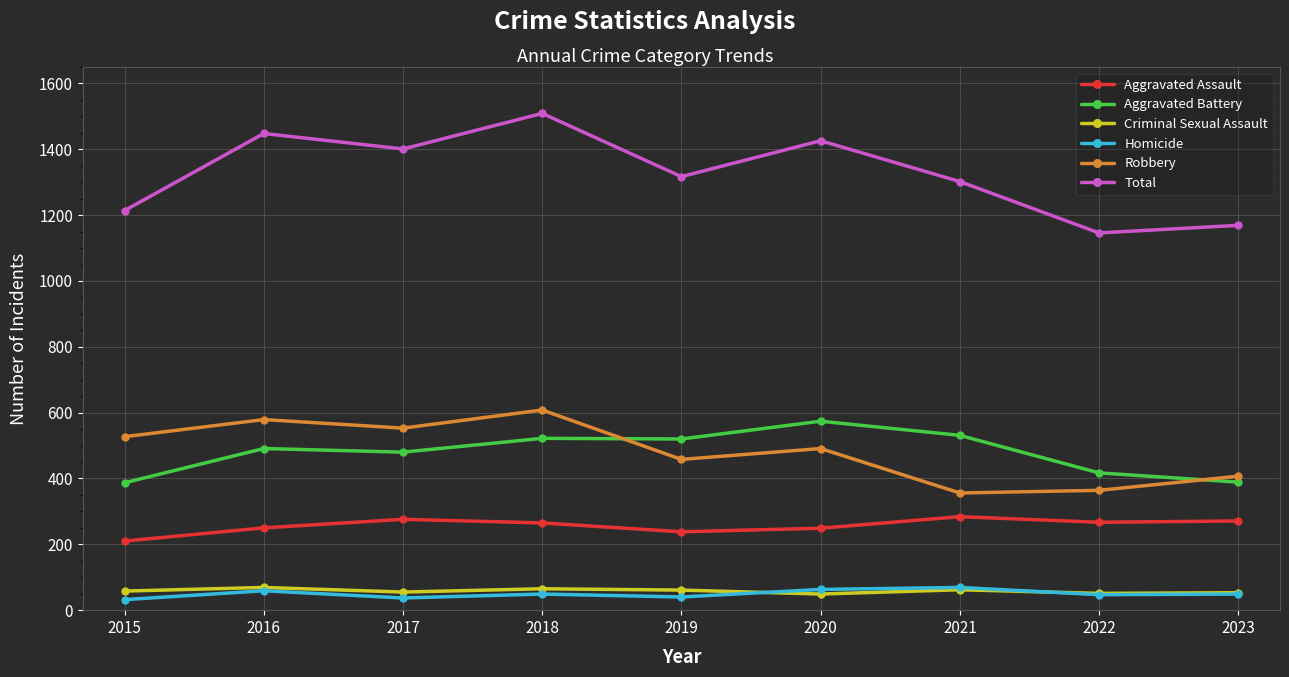

Rank the series at 2017 from lowest to highest value.

Homicide, Criminal Sexual Assault, Aggravated Assault, Aggravated Battery, Robbery, Total